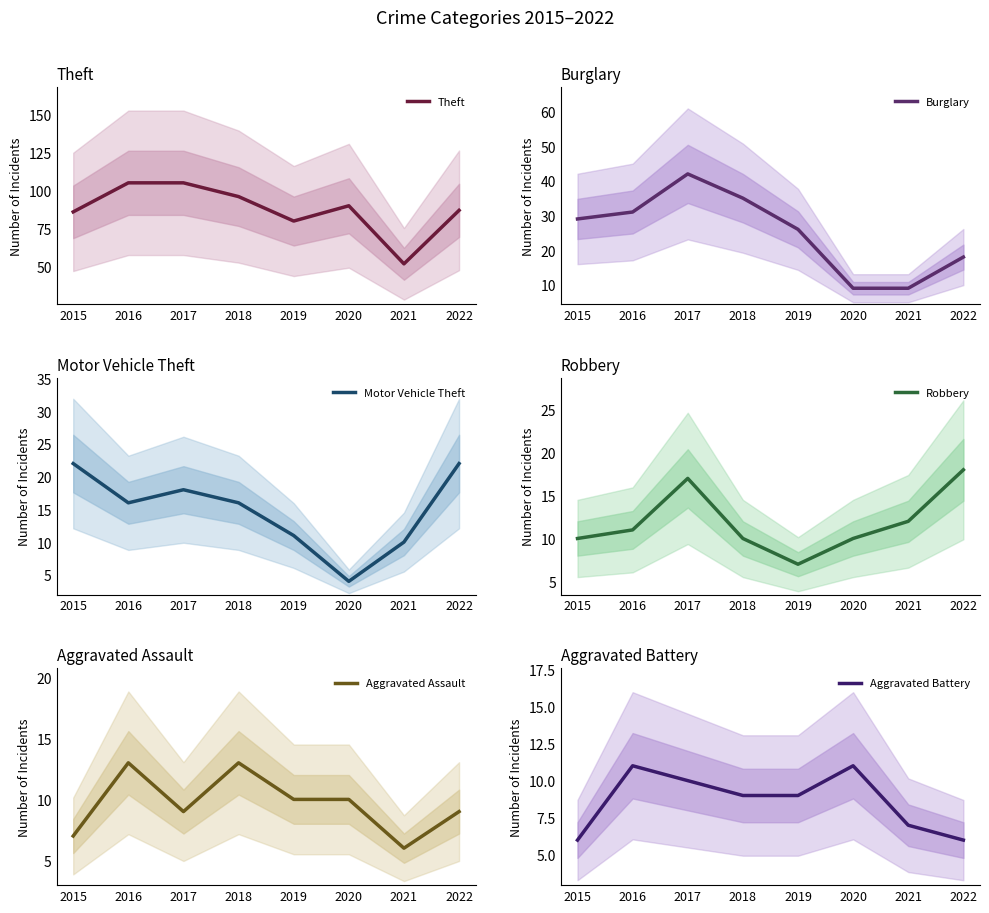

What is the value of the Robbery point at the 2nd from the left?

11